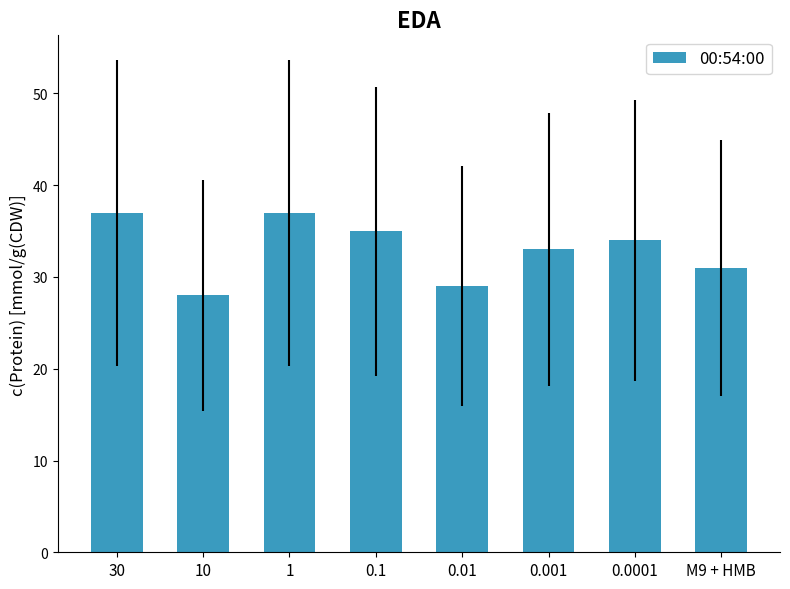

What is the smallest value displayed?

28